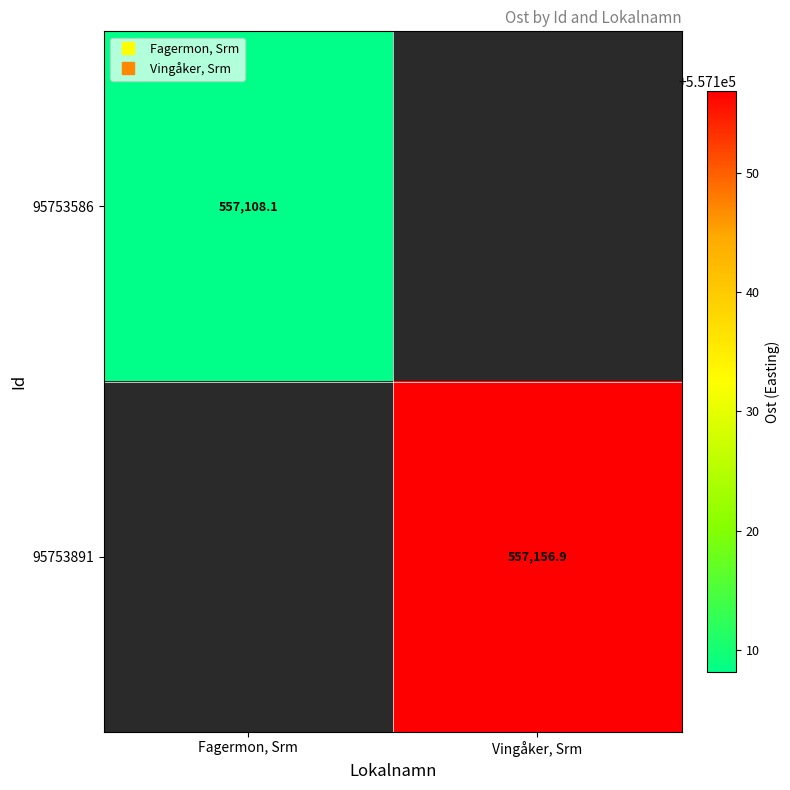

List the series in order of their peak value, highest first.

95753891, 95753586